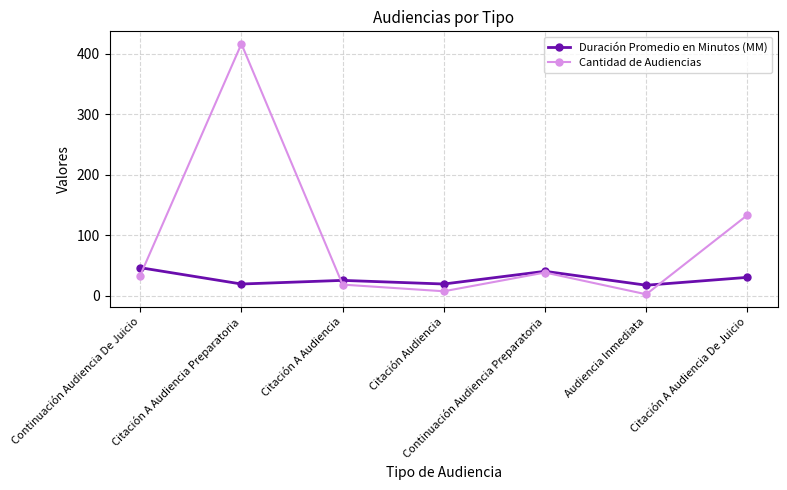

What is the average value of the Cantidad de Audiencias series?

92